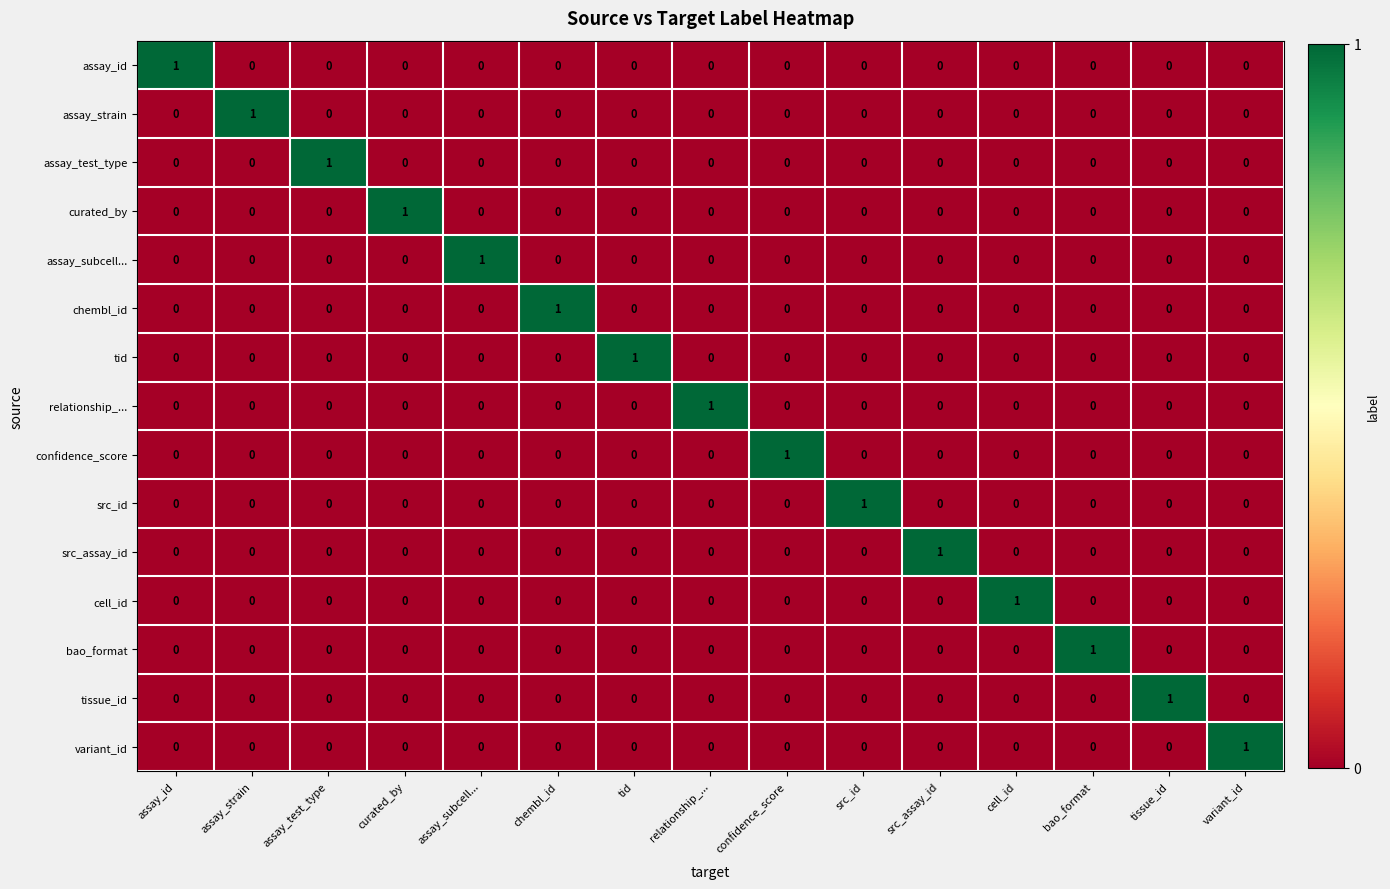

At how many categories does at least one series exceed 0?

15